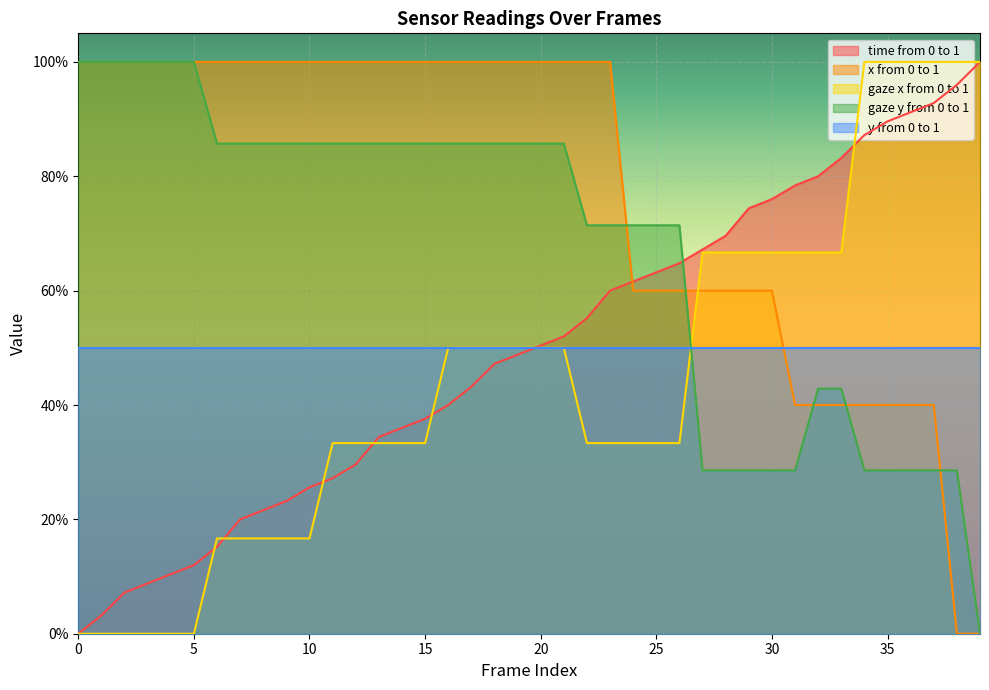

How many data points in gaze x from 0 to 1 are less than 33?

11